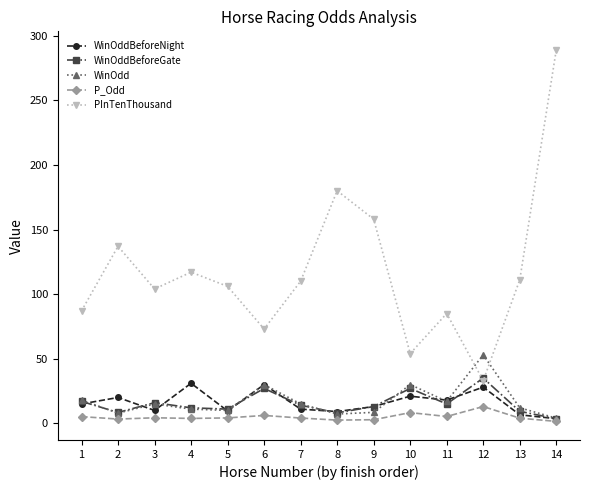

What is the total value across all series at 1?

142.2